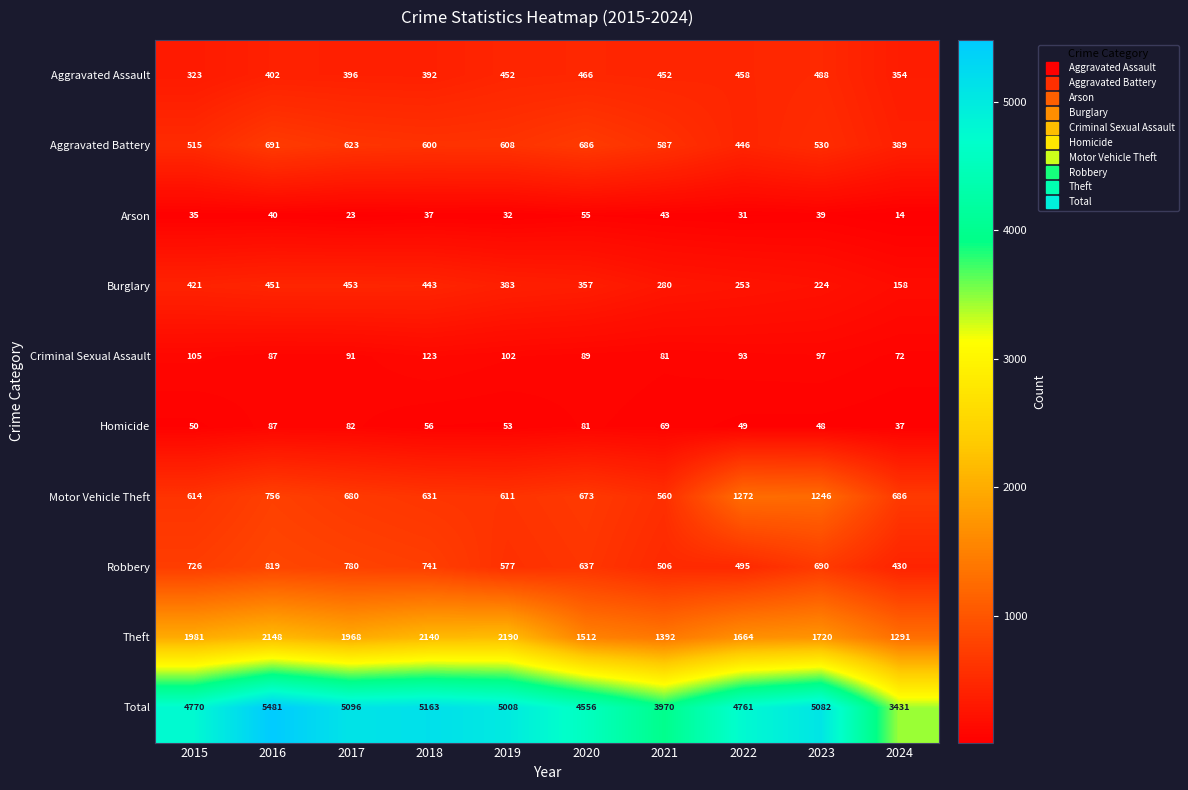

The Motor Vehicle Theft series shows 978 at 2020. True or false?

False